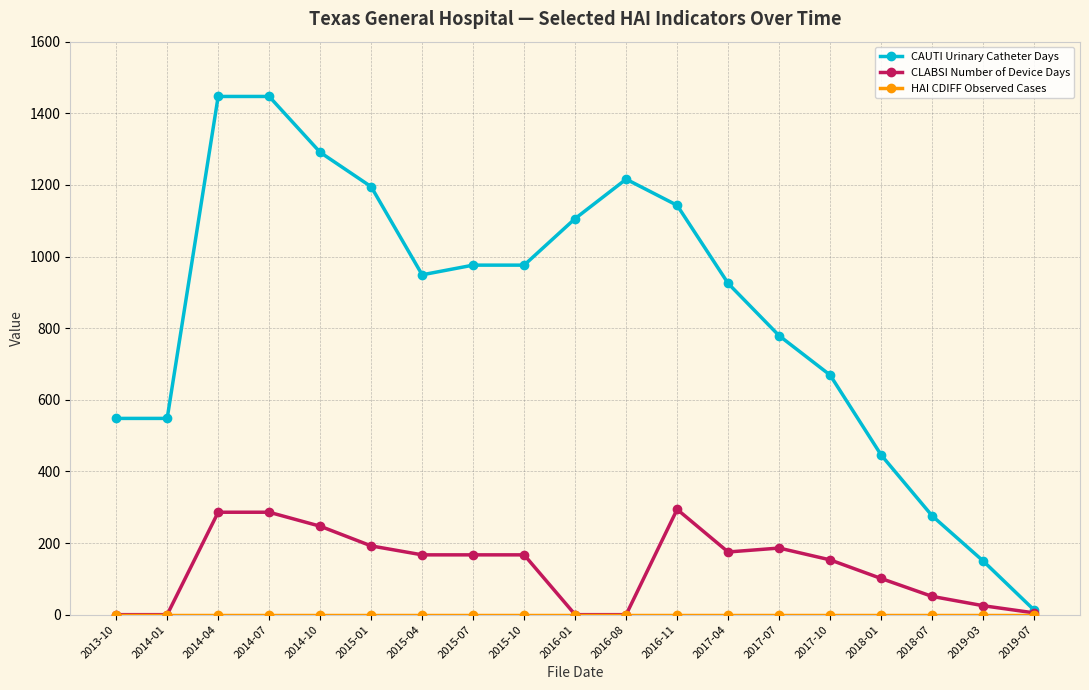

What is the label of the 13th point from the left?

2017-04